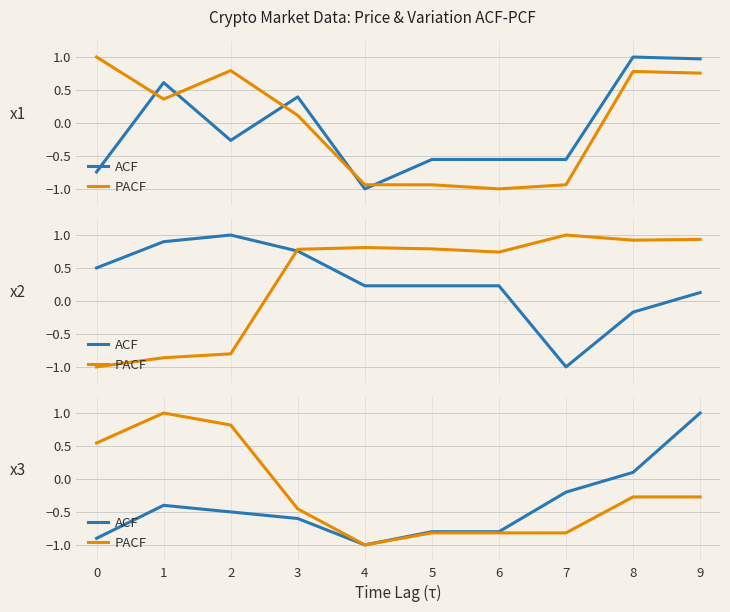

True or false: PACF and ACF cross at least once.

False